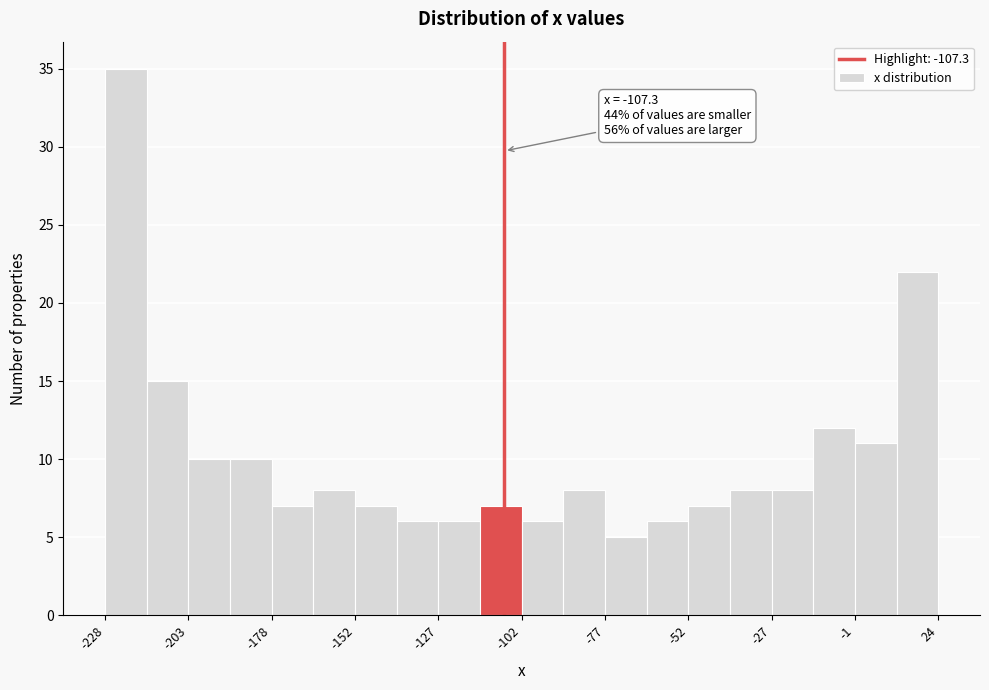

Around what value on the x-axis is the tallest bar? Give the approximate position of its centre, as read against the axis.

-220